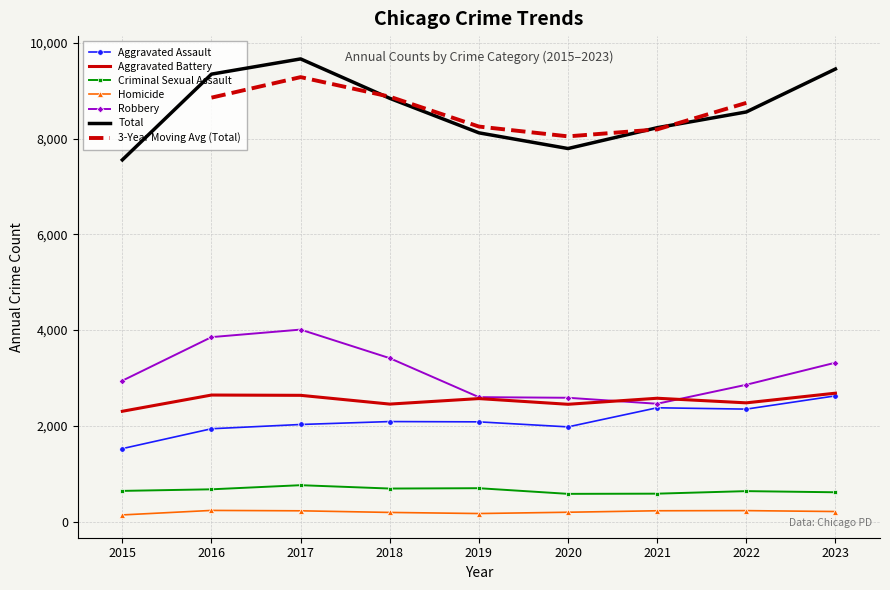

What is the value of the Aggravated Assault point at the 7th from the left?

2378